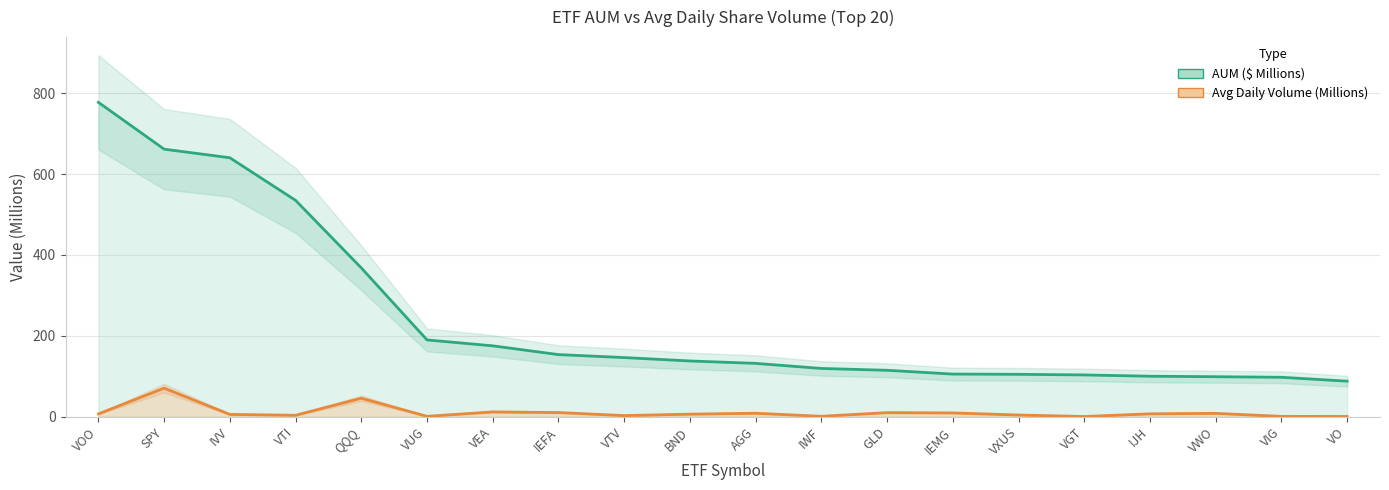

True or false: AUM and Avg Daily Share Volume (3mo) intersect in this chart.

False